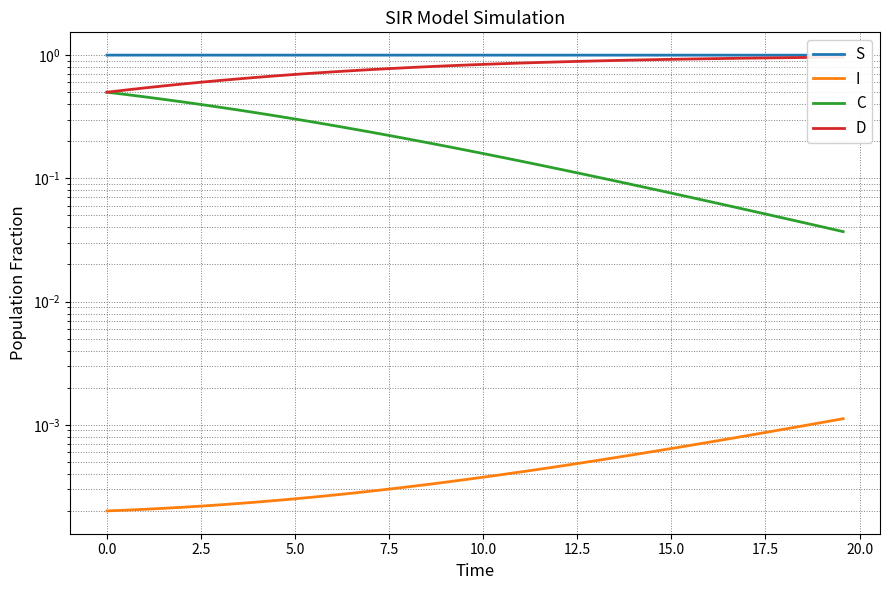

True or false: I and S intersect in this chart.

False